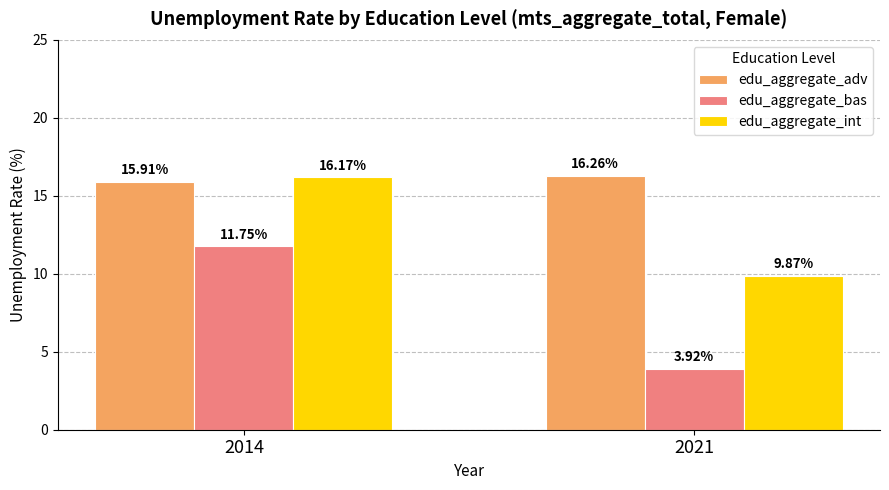

What is the sum of the edu_aggregate_adv values at 2021 and 2014?

32.2